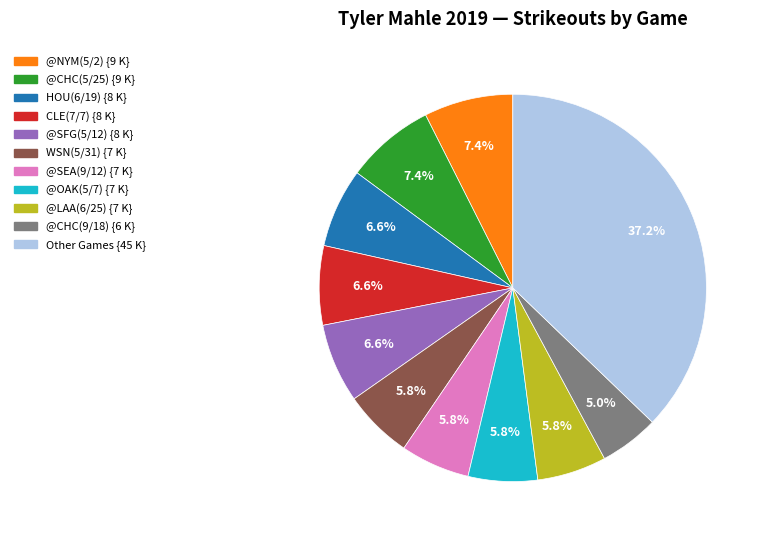

Is there a majority slice in this chart?

No